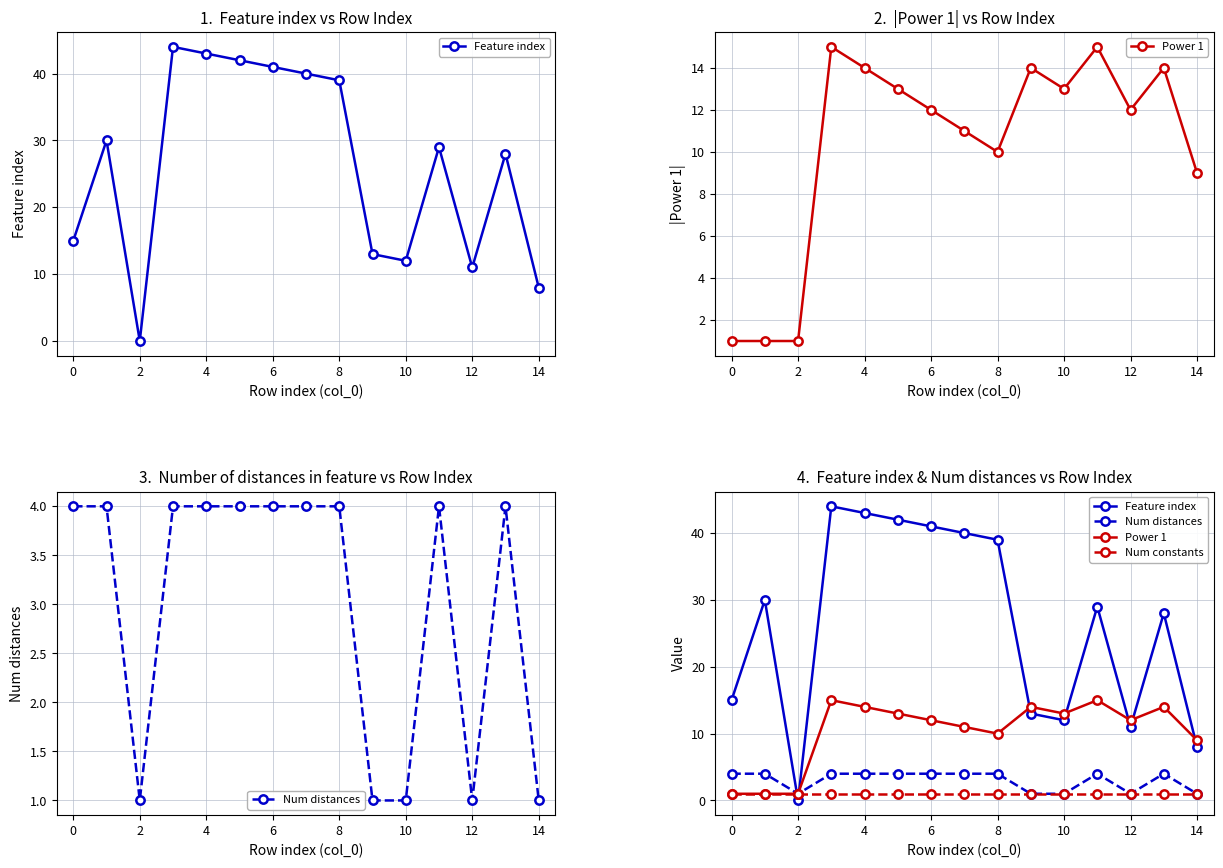

What is the value of the Num constants point at the 5th from the left?

1